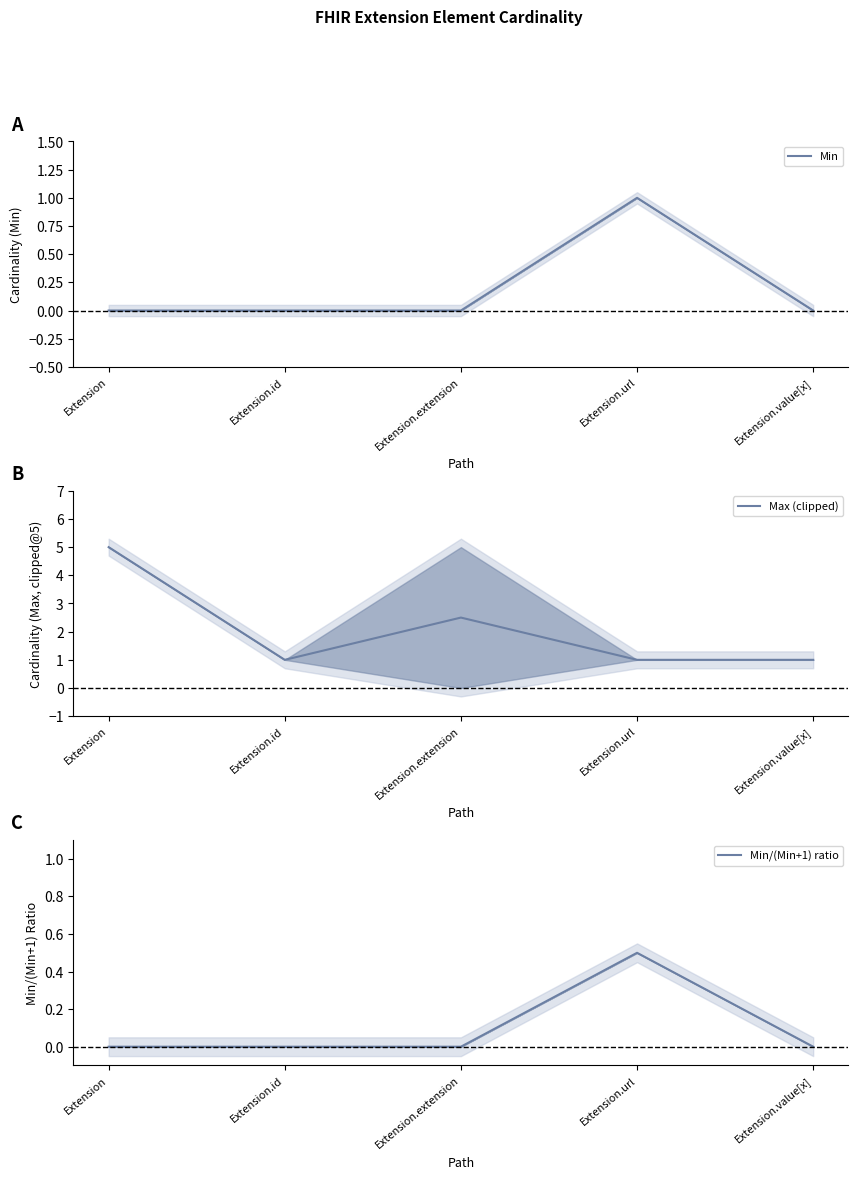

What is the total value across all series at Extension.extension?

2.5